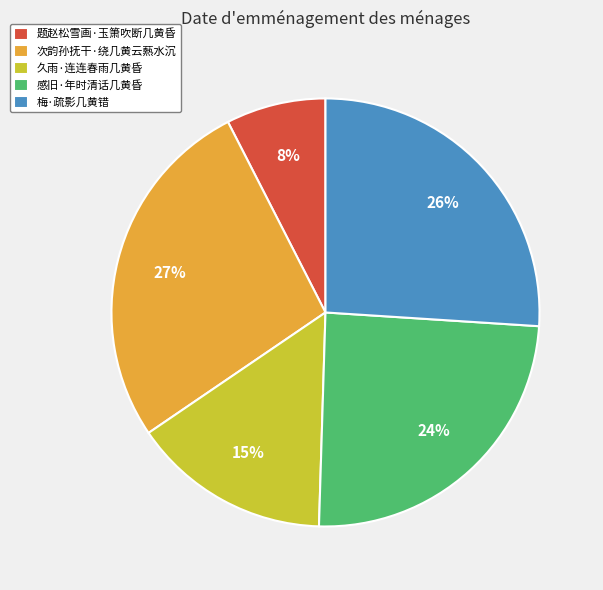

Rank the categories by value from lowest to highest.

题赵松雪画·玉箫吹断几黄昏, 久雨·连连春雨几黄昏, 感旧·年时清话几黄昏, 梅·疏影几黄错, 次韵孙抚干·绕几黄云爇水沉